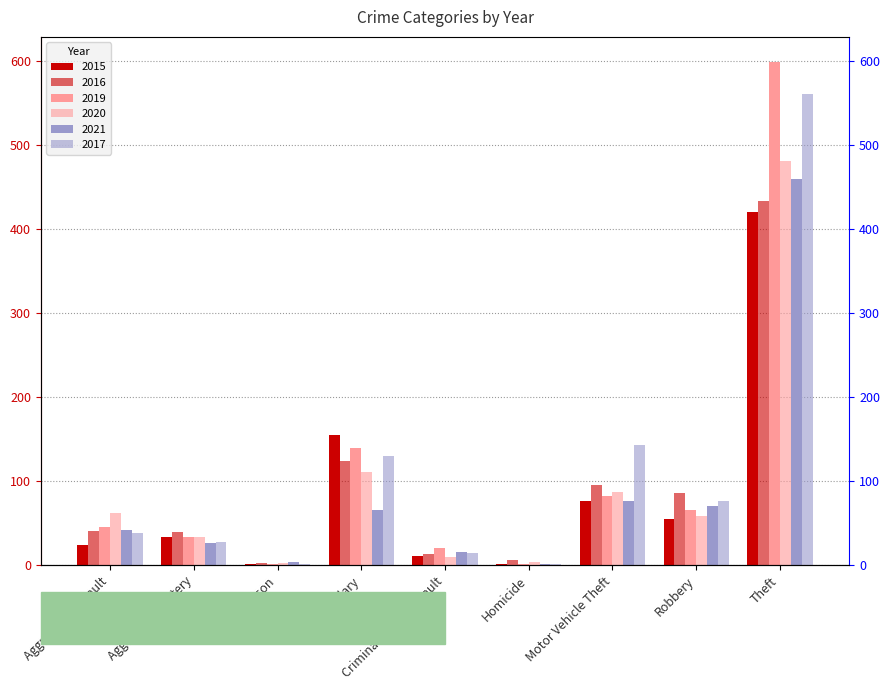

Is it true that 2020 equals 33 at Aggravated Battery?

True